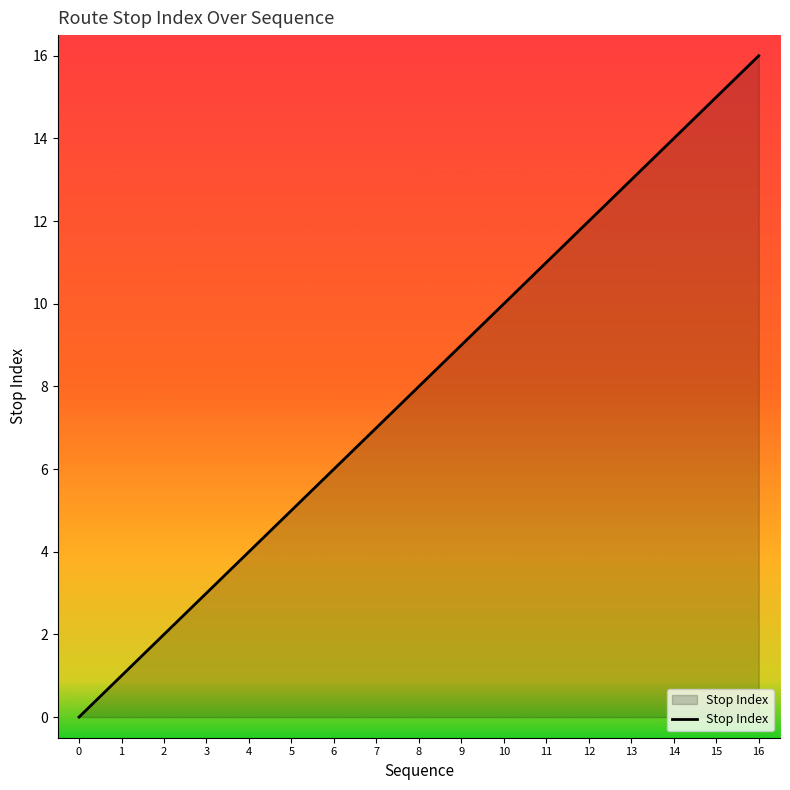

How many distinct data groups are displayed?

1